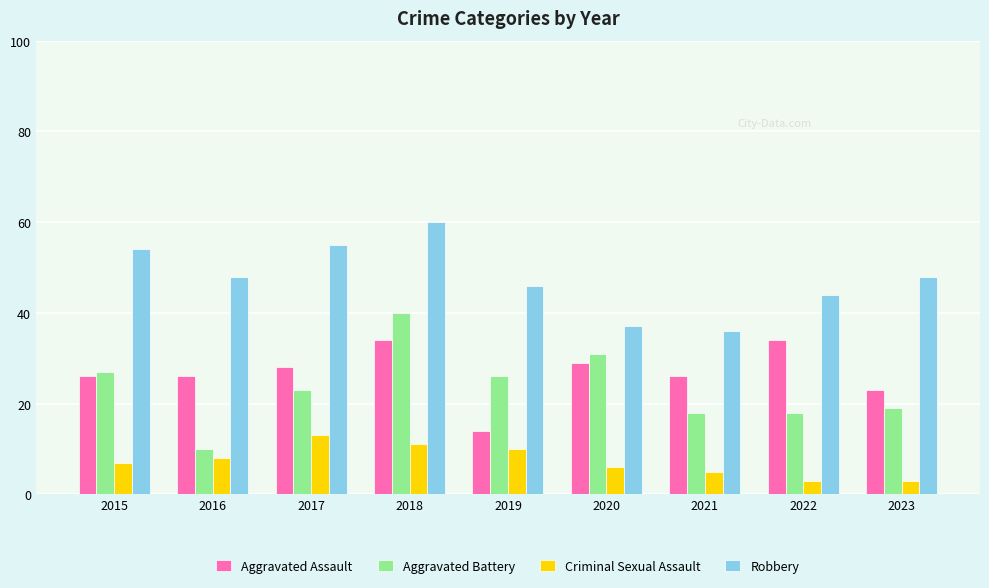

Which series has the largest total across all categories?

Robbery